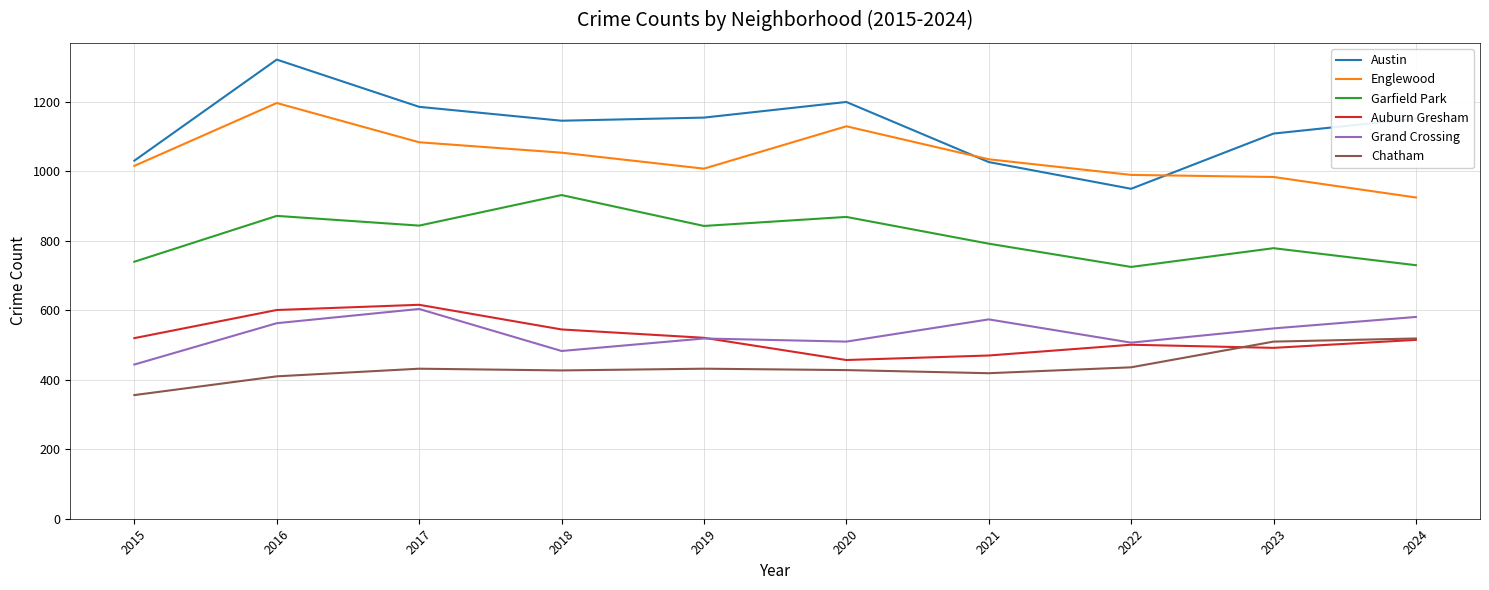

Is it true that Auburn Gresham equals 515 at 2024?

True